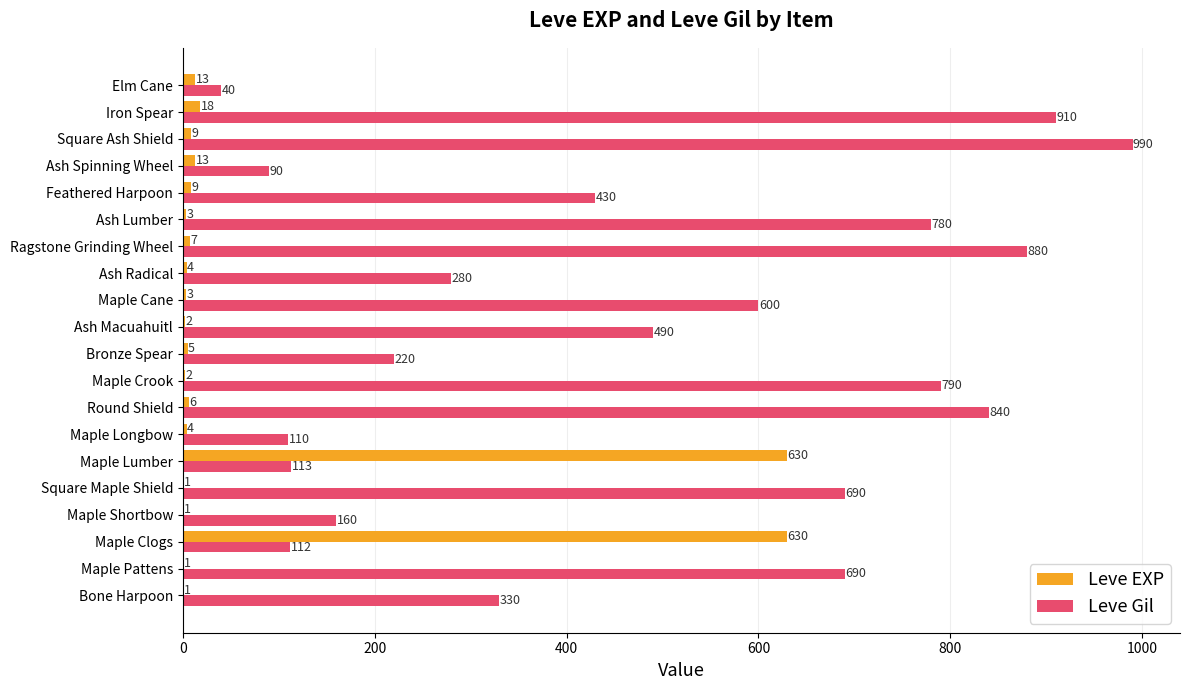

Read the Leve Gil value at Maple Cane, to the nearest 50.

600